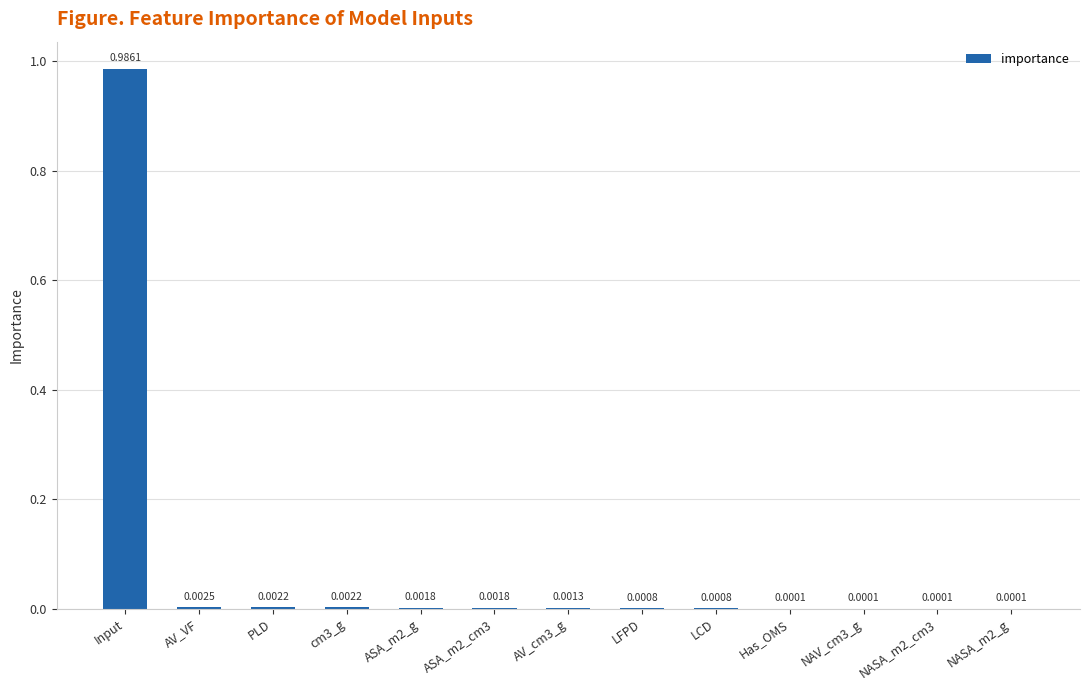

At which category does the chart reach its peak across all series?

Input